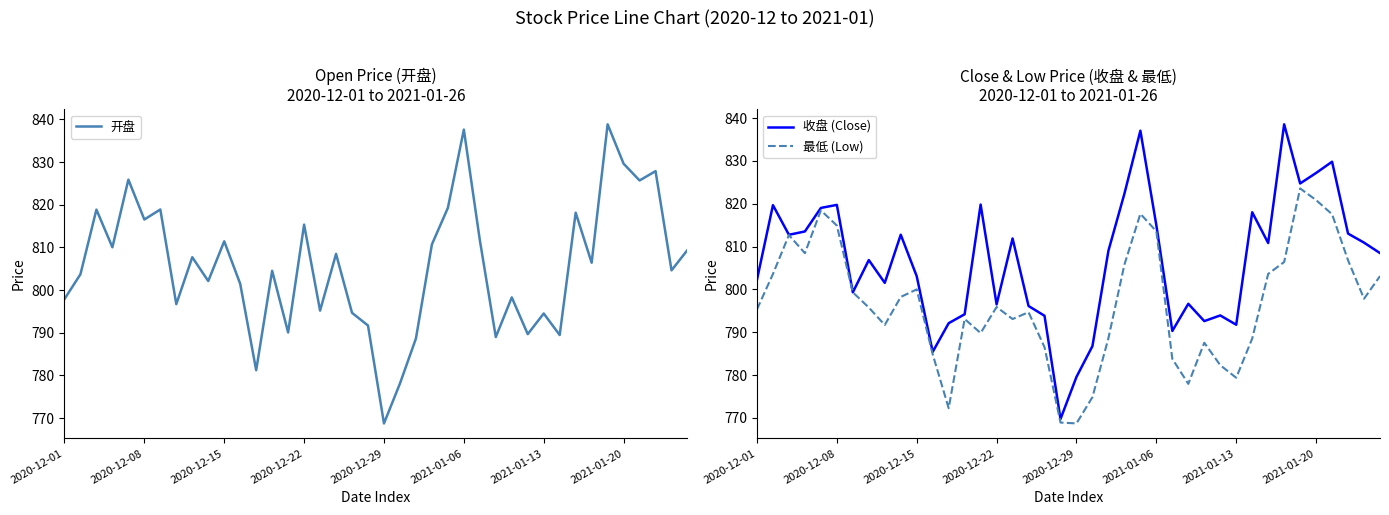

Which category has the lowest value in the 开盘 series?

2020-12-29